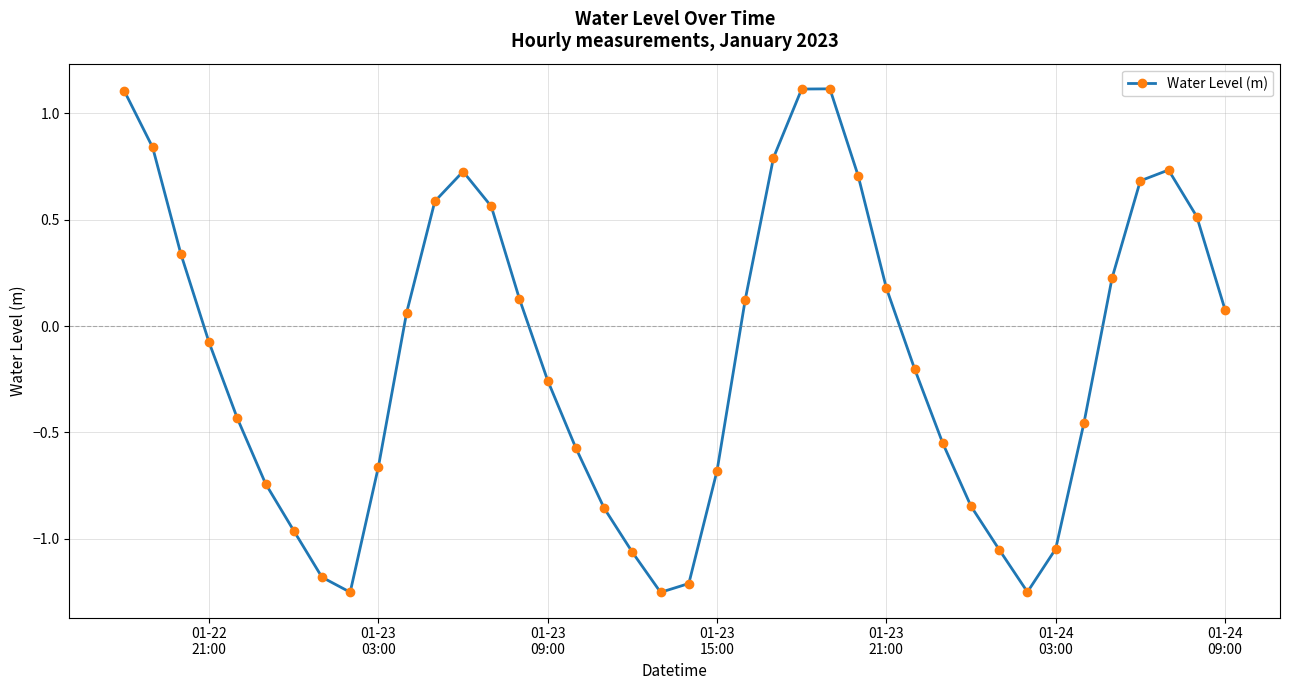

What is the average value?

-0.2